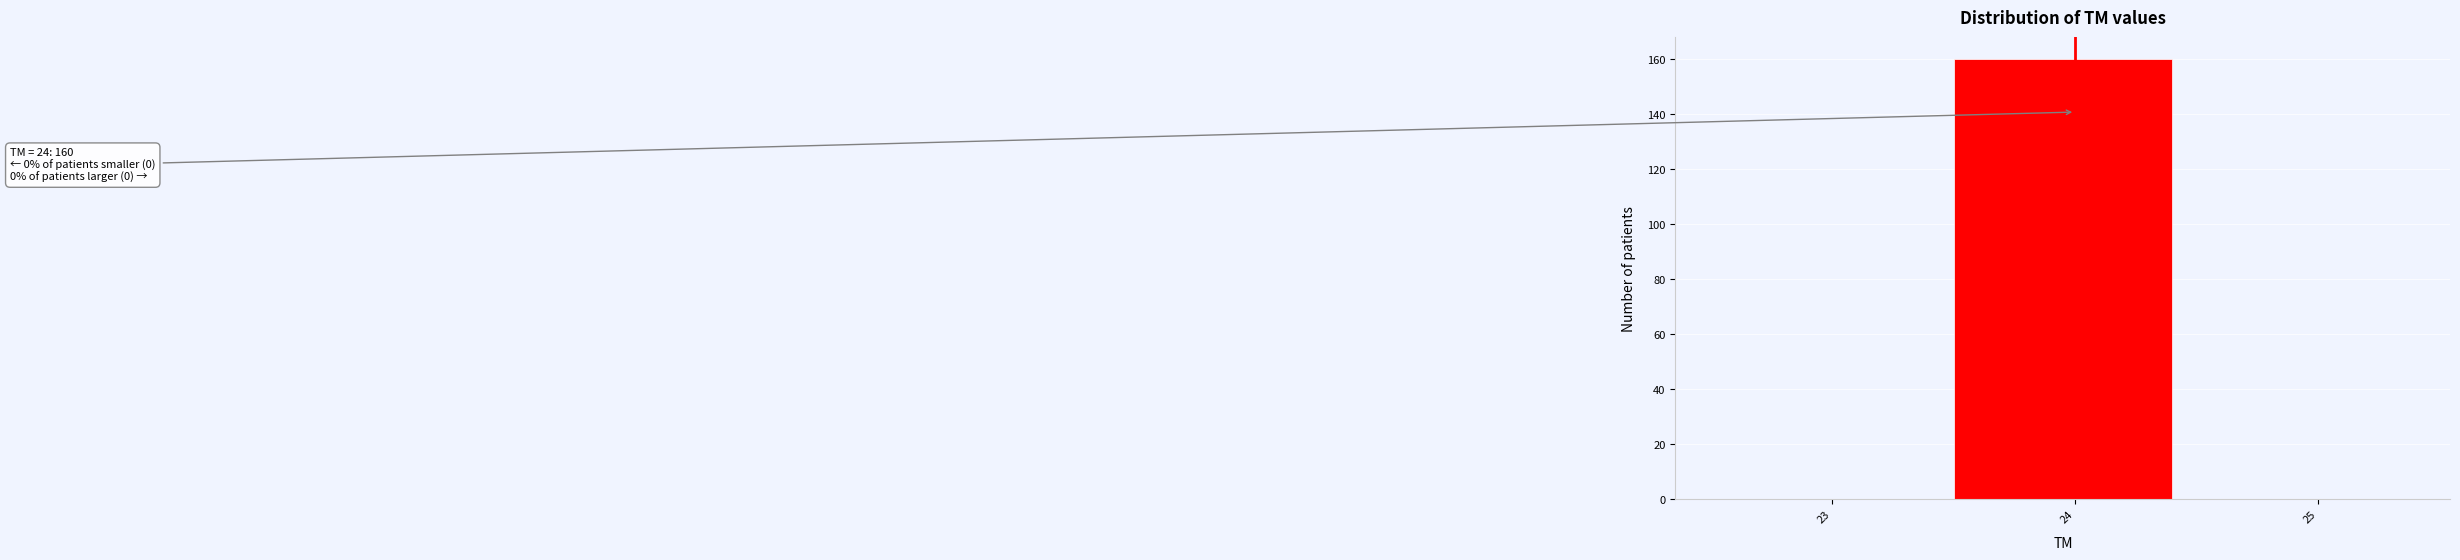

Reading left to right, transcribe all the data shown in this chart.

23=0	24=160	25=0